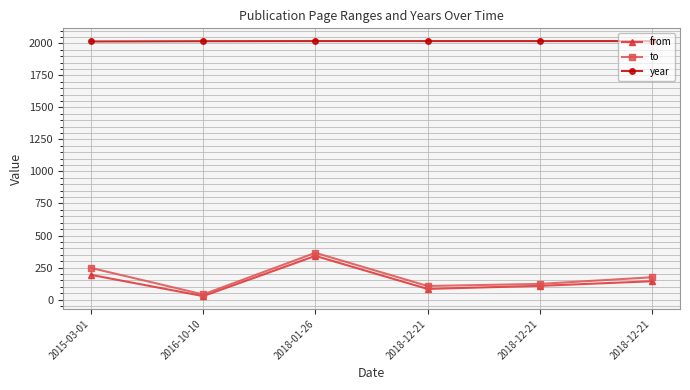

Count the number of categories in the chart.

6